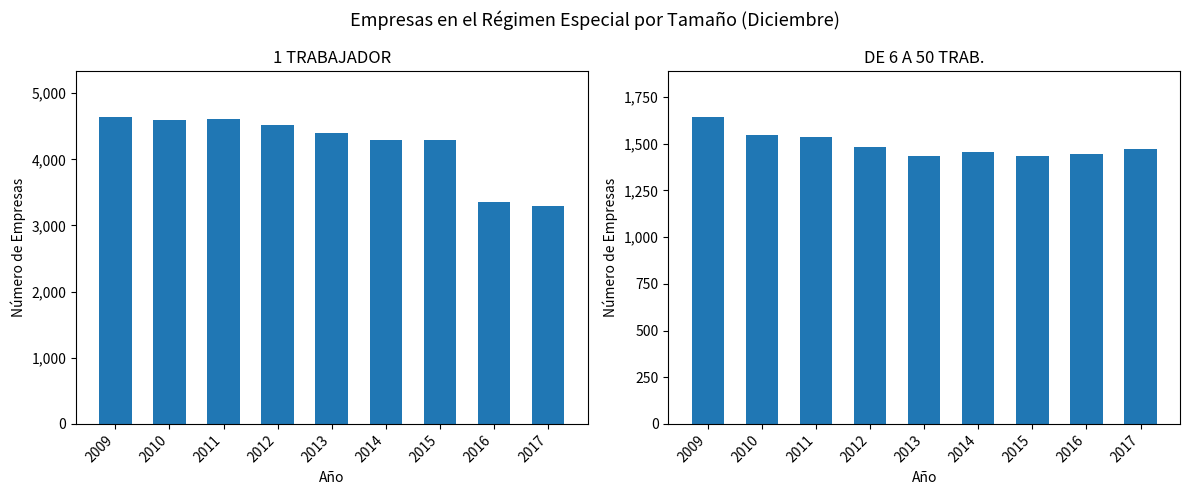

Which label corresponds to the largest value in the chart?

2009